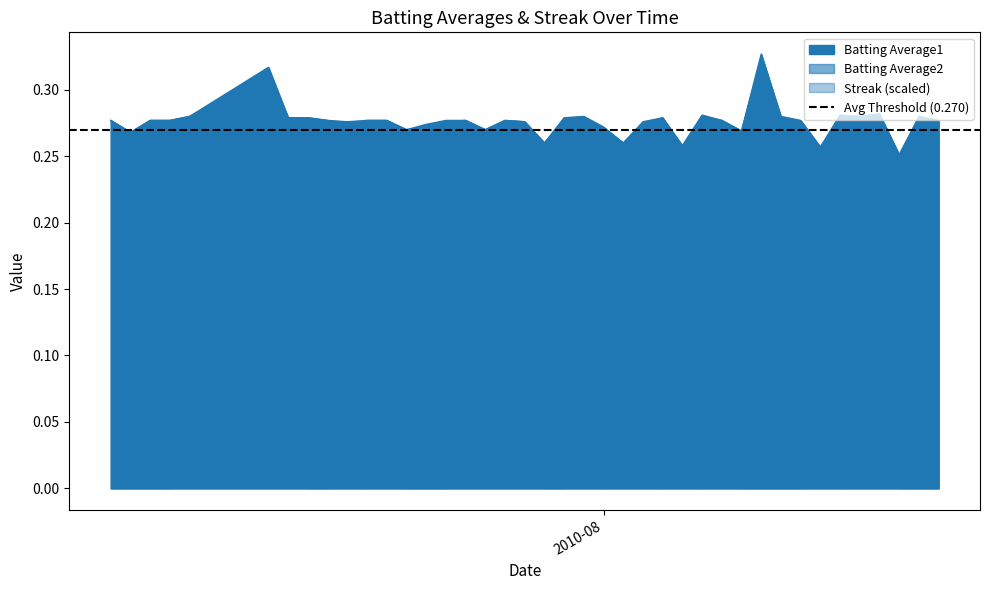

True or false: Batting Average2 has a value of 0.3 at 2010-07-31.

True